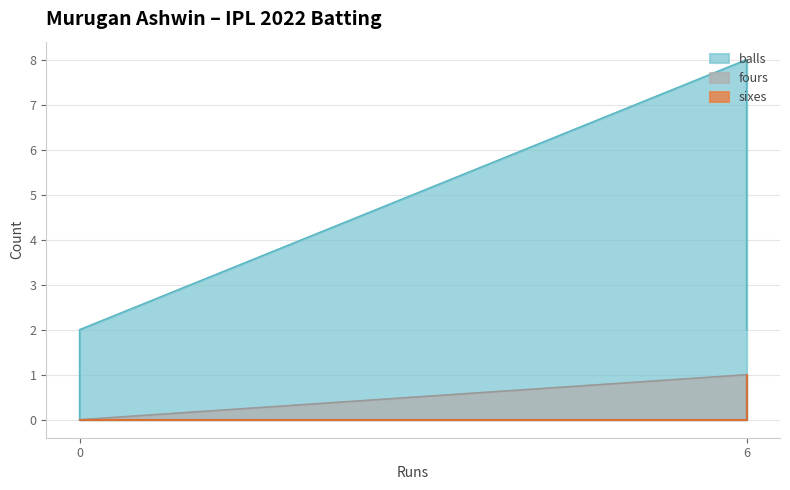

The value of balls at 0 is 2. True or false?

True